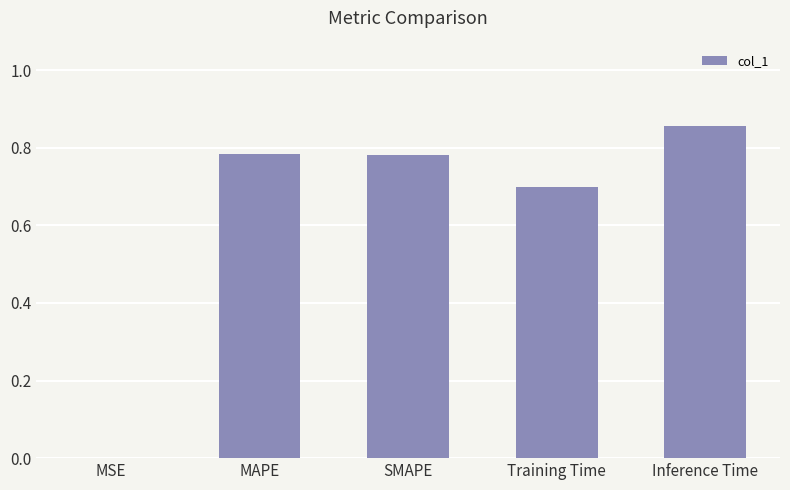

What is the sum of all values?

3.1